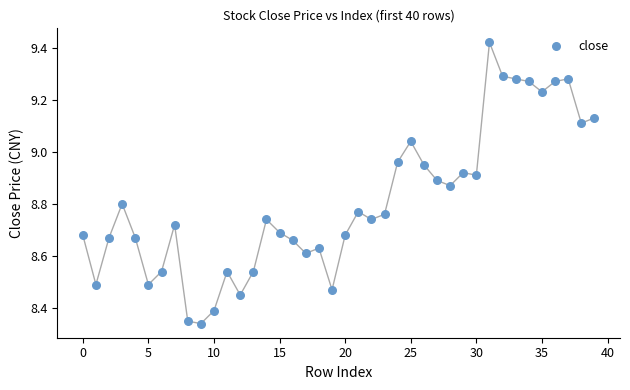

What is the range of Y values (max minus min)?

1.1